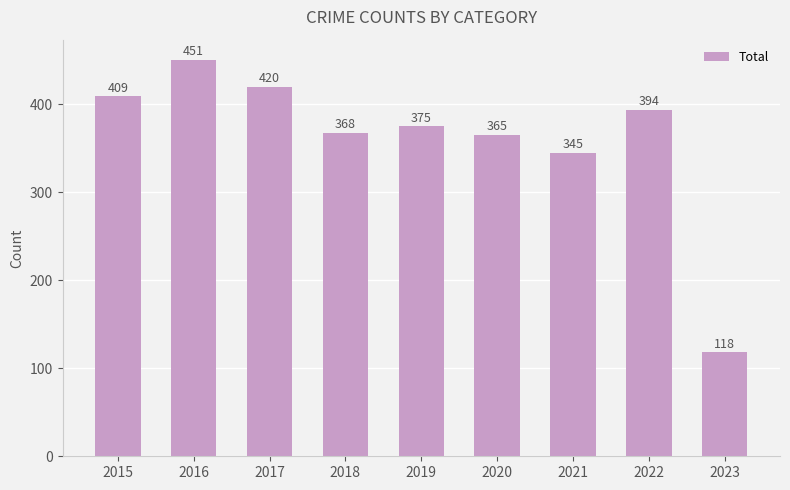

How many distinct data groups are displayed?

1